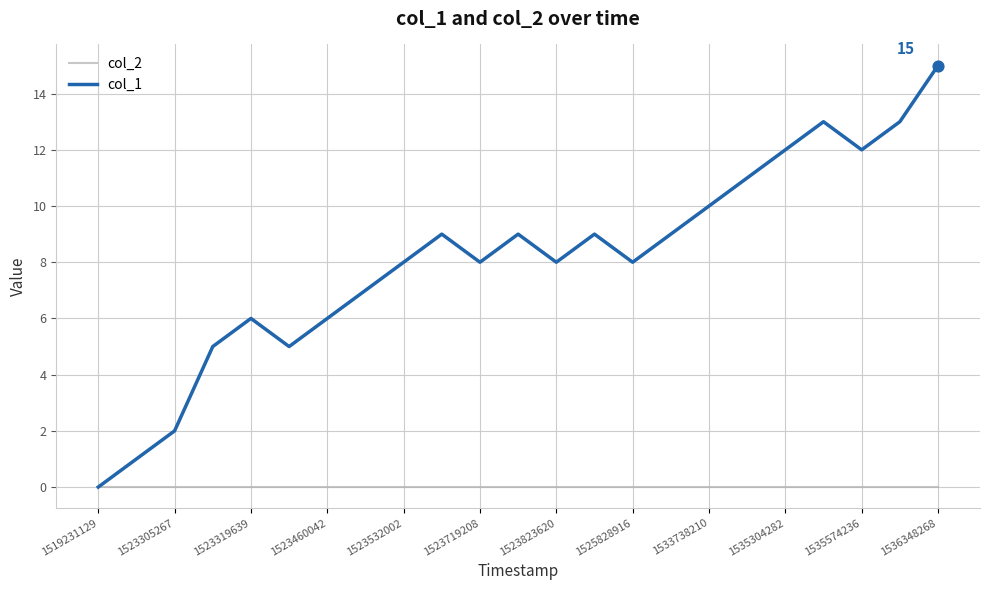

Which series has the largest total across all categories?

col_1